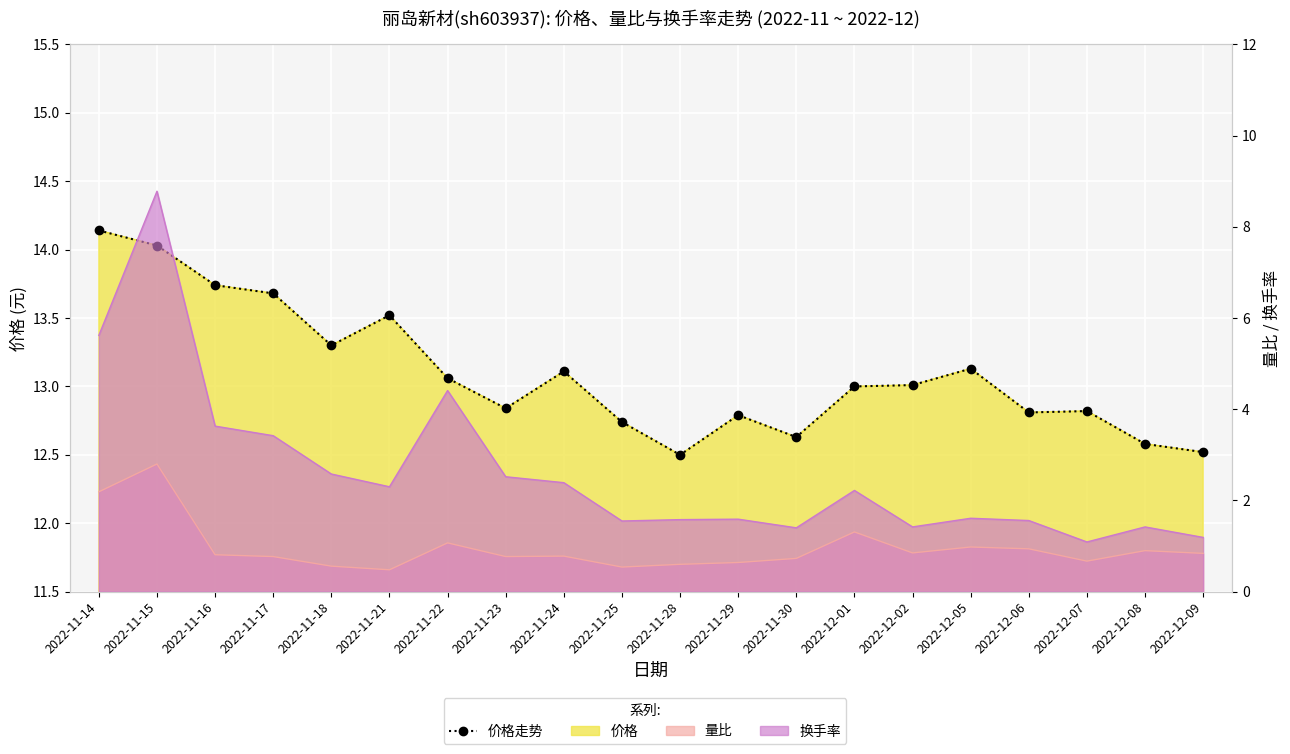

What is the sum of all values?

261.9